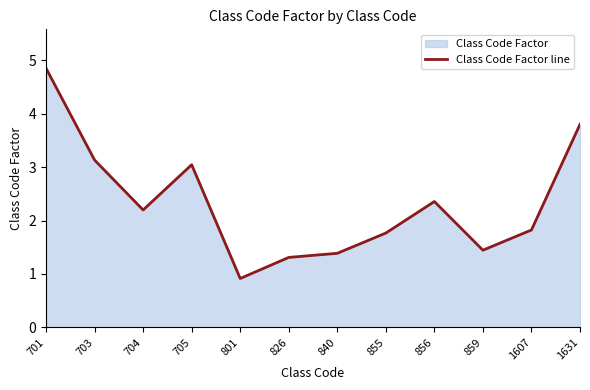

Between 705 and 856, which is larger?

705